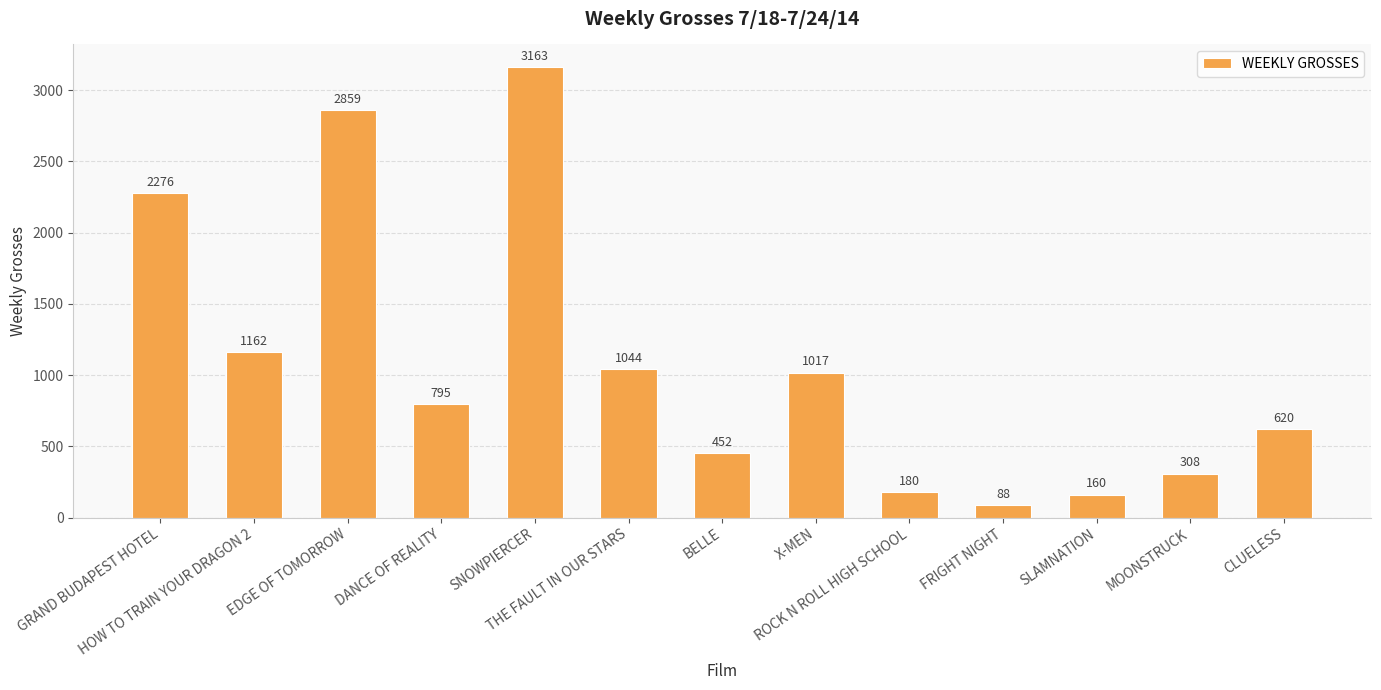

What is the value of the 6th bar from the left?

1044